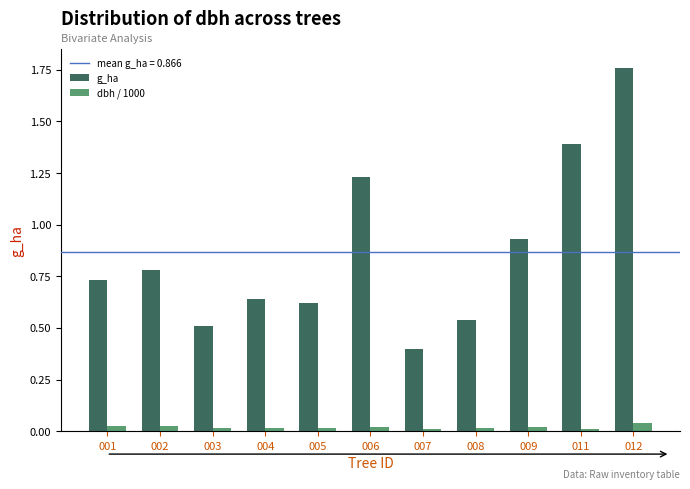

The value of dbh / 1000 at 005 is 0.0. True or false?

True